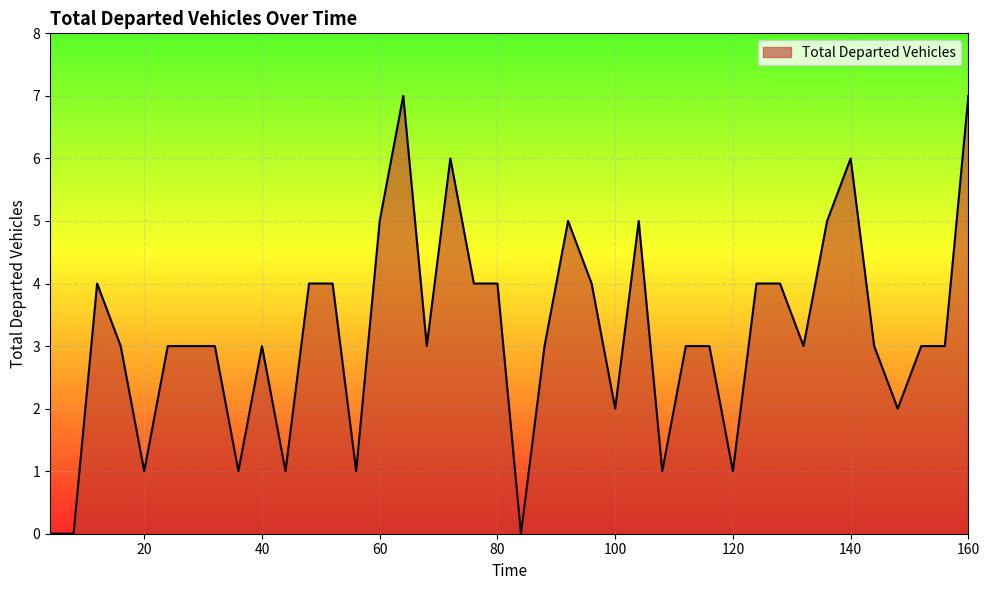

What is the greatest value displayed?

7